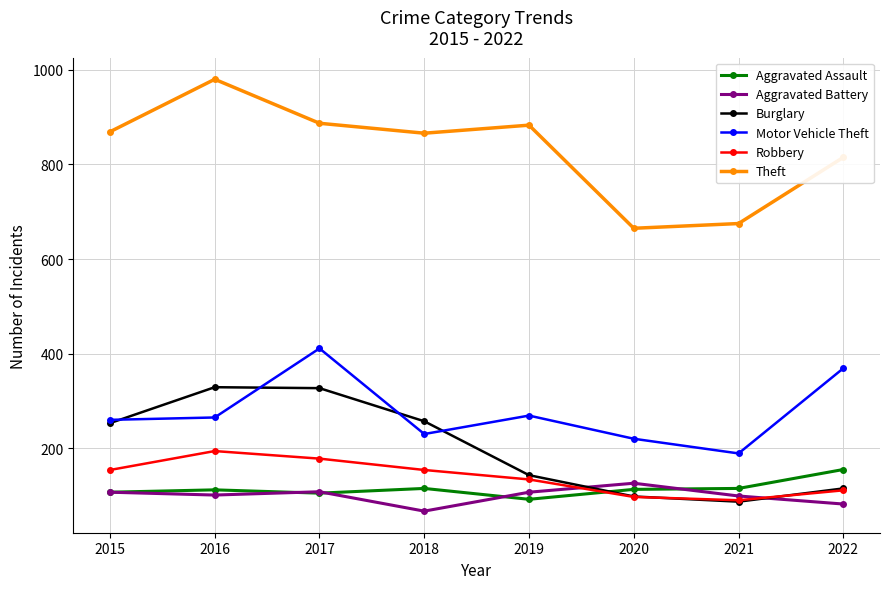

What is the minimum value for Aggravated Battery?

67